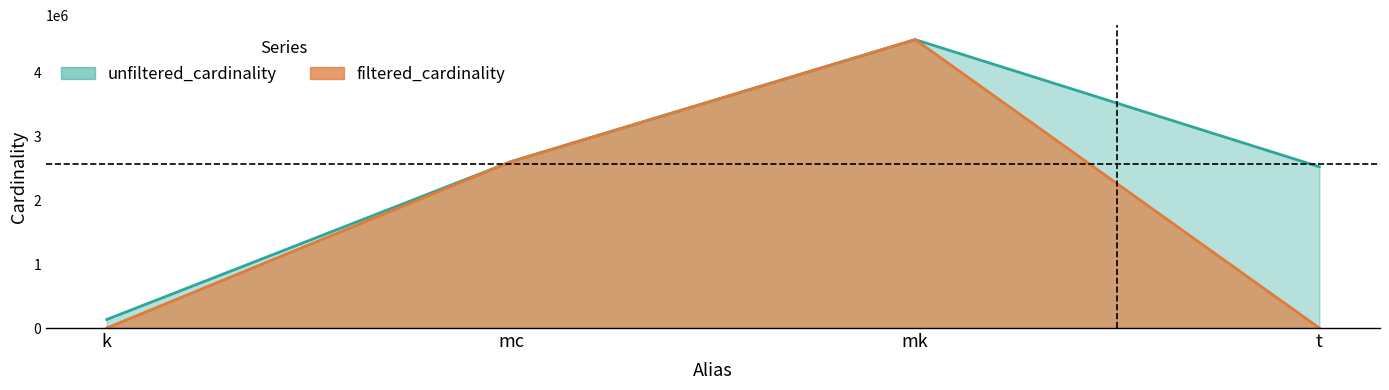

What value does the unfiltered_cardinality series have at k?

134170